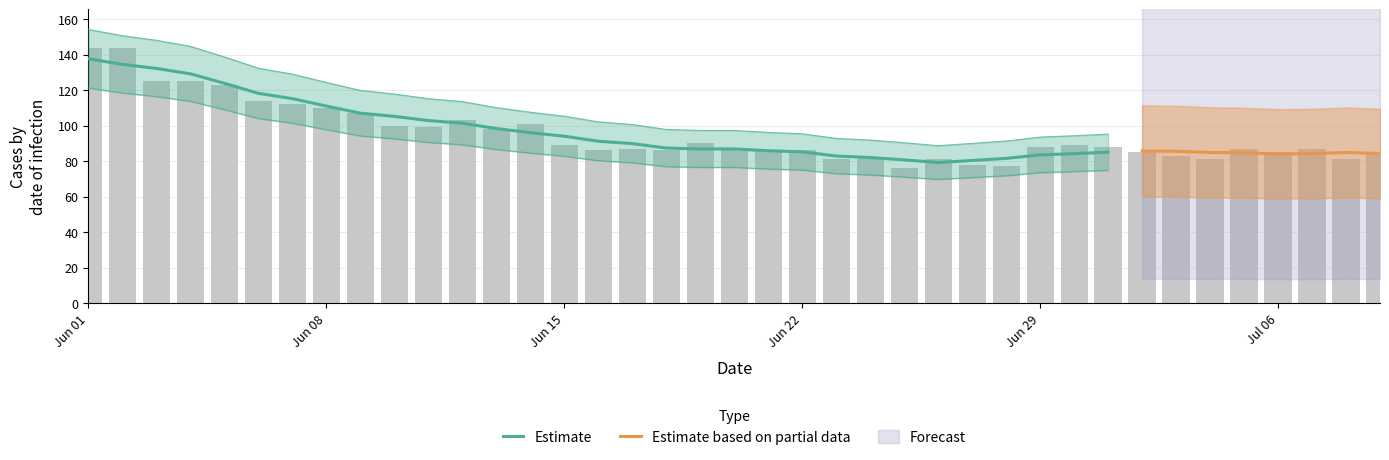

Is it true that ZH equals 9 at ZH?

False